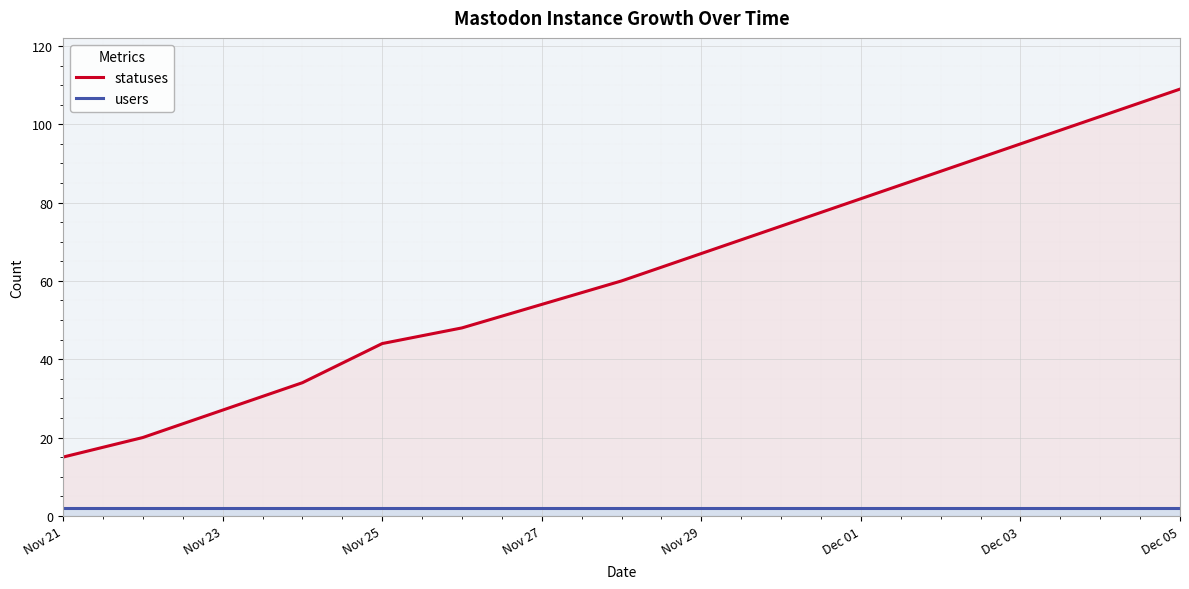

What are all the series names shown in the legend?

statuses, users